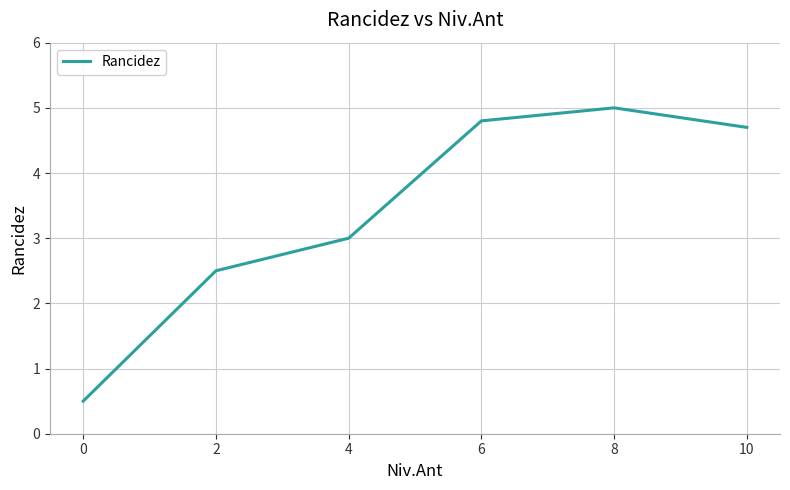

At which label is the value closest to 2?

2